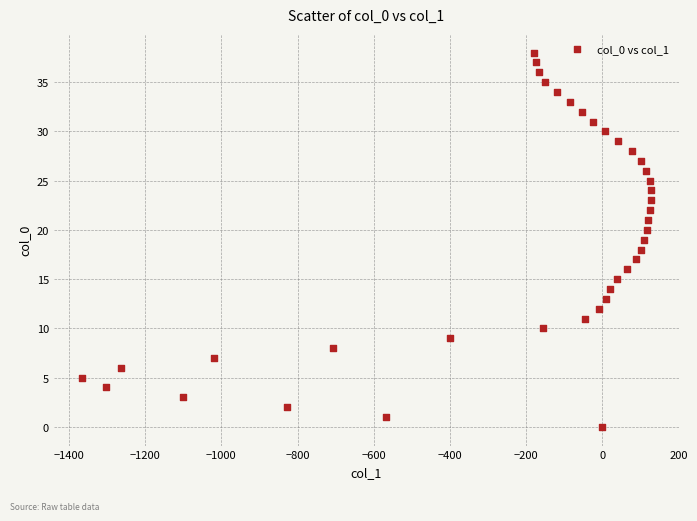

What is the range of X values (max minus min)?

1492